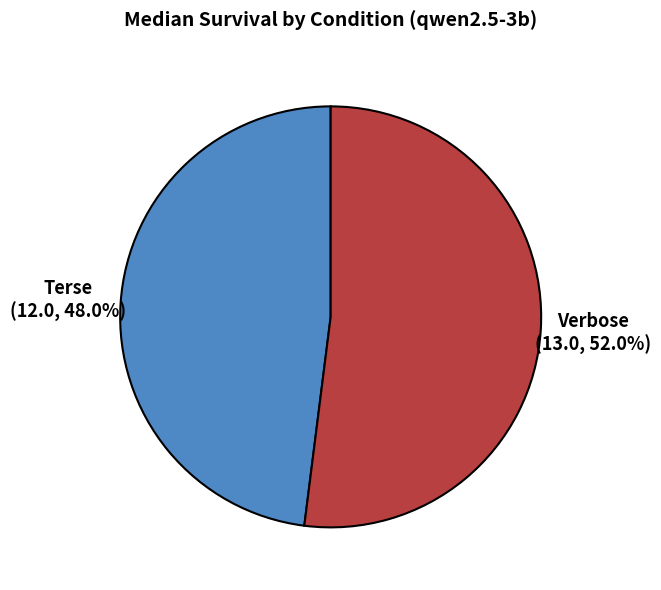

Is there a majority slice in this chart?

Yes